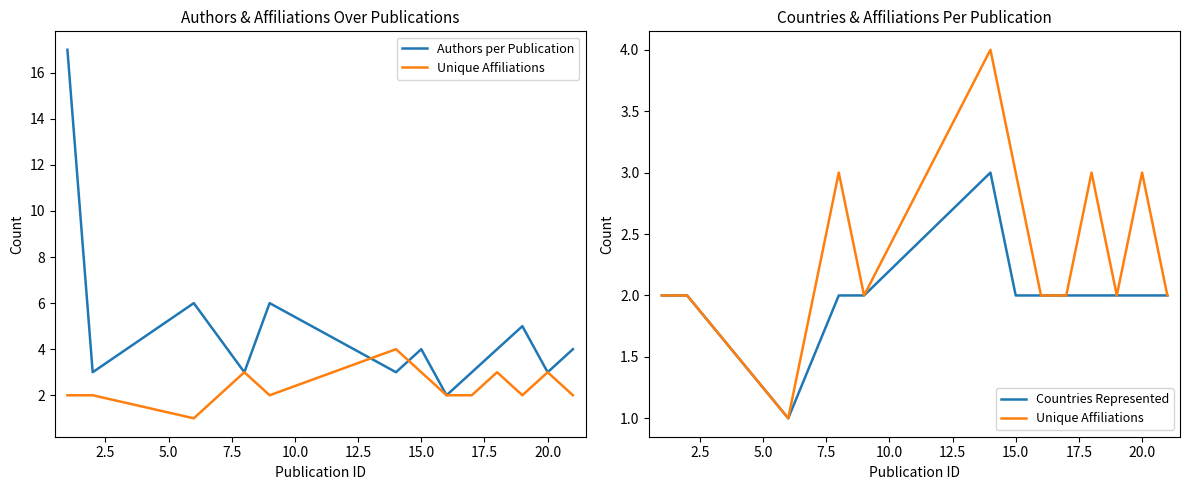

In Authors per Publication, how many points are lower than both neighbors (excluding endpoints)?

5